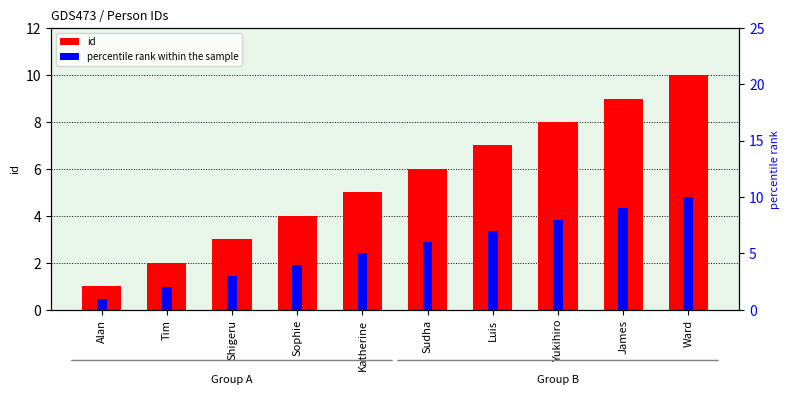

Rank the series by their maximum value, from highest to lowest.

id, percentile rank within the sample